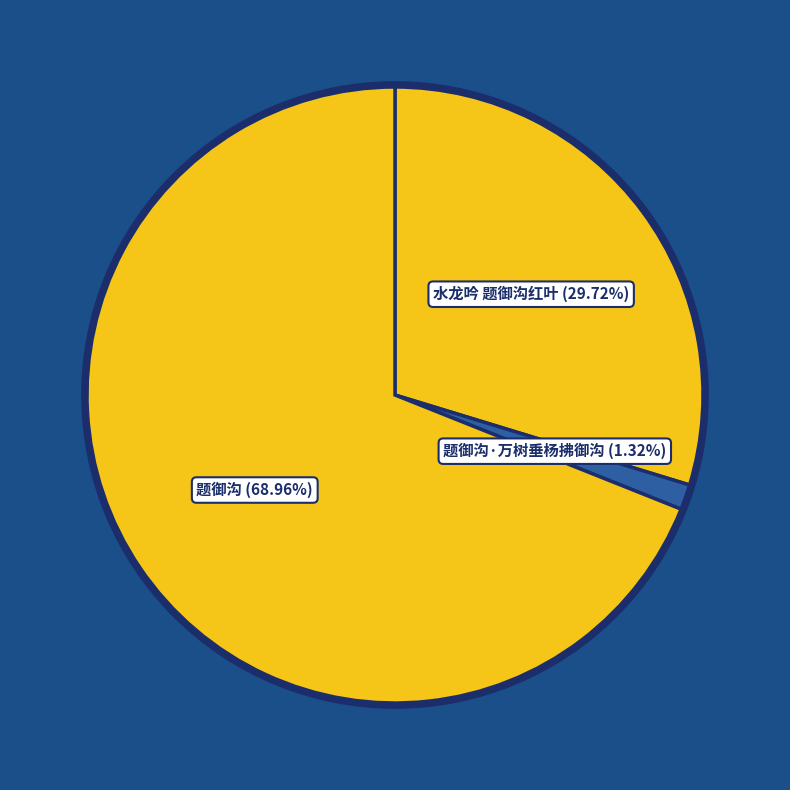

How many segments does this pie chart have?

3